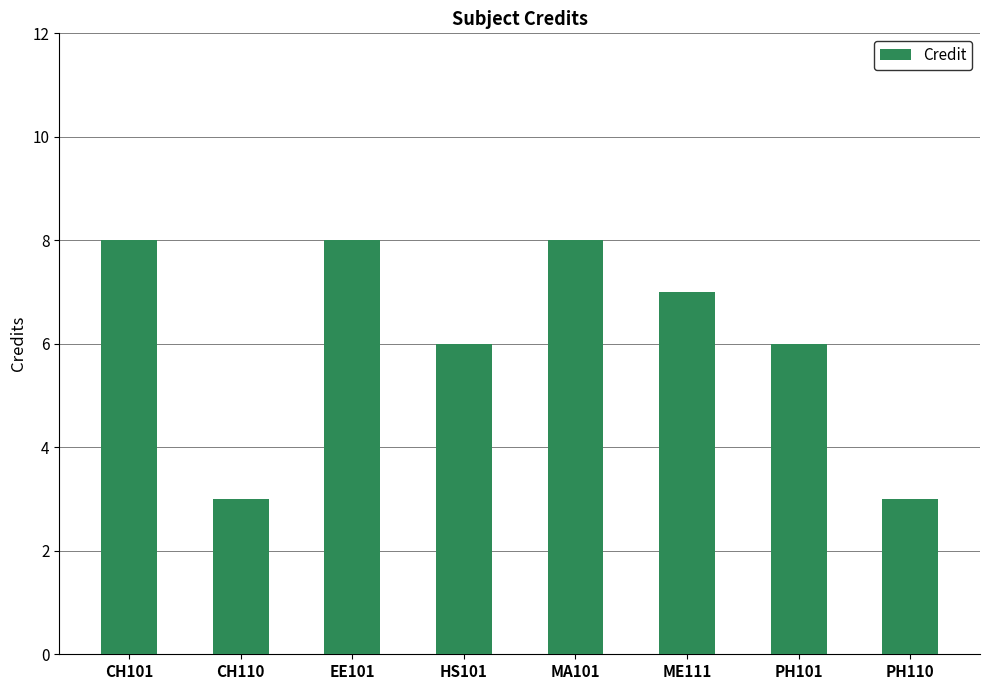

What is the label of the 7th bar from the left?

PH101